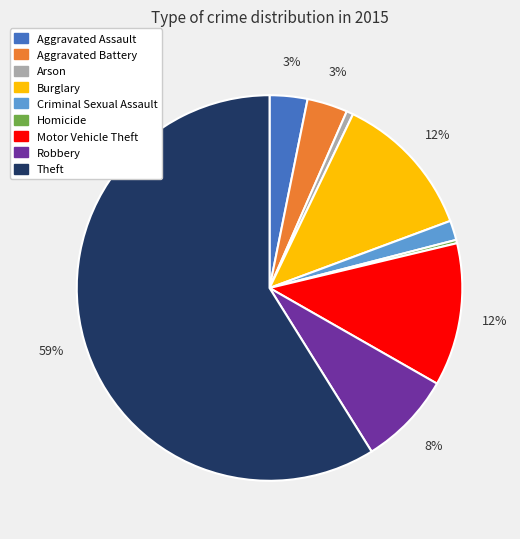

Between Burglary and Homicide, which is larger?

Burglary